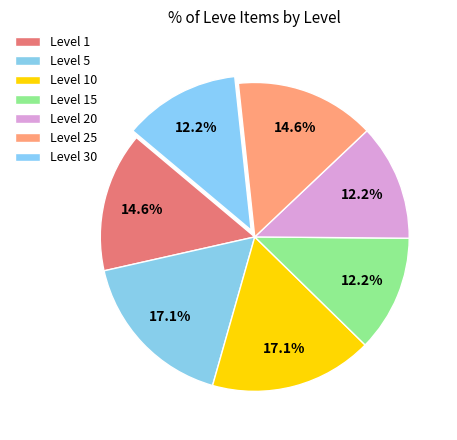

What percentage is the Level 10 slice, to the nearest percent?

17%